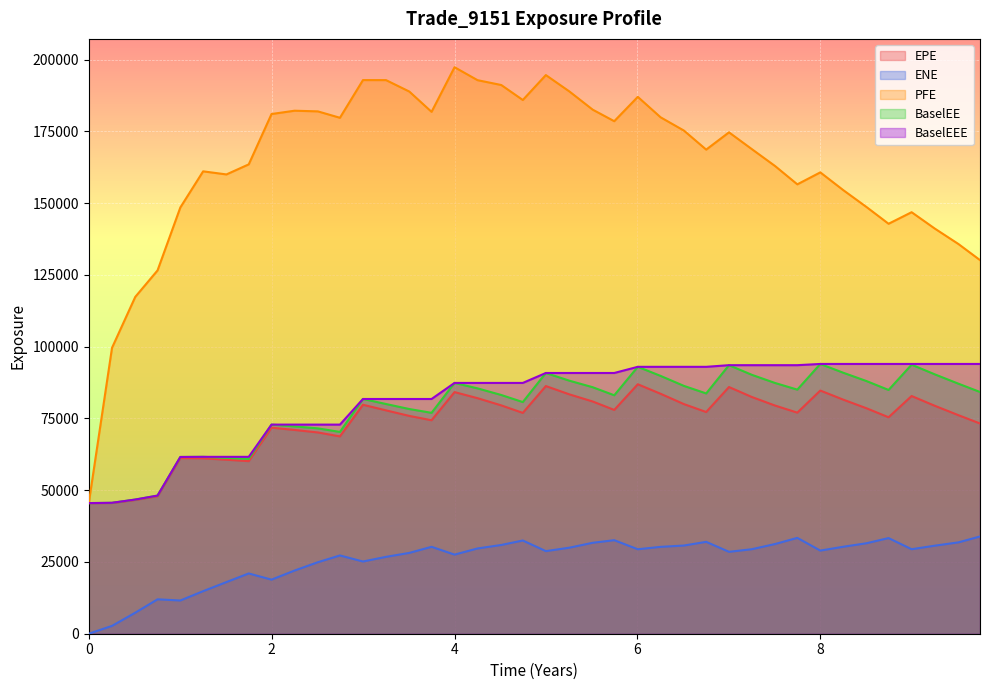

Where is the first local minimum for PFE?

1.50543